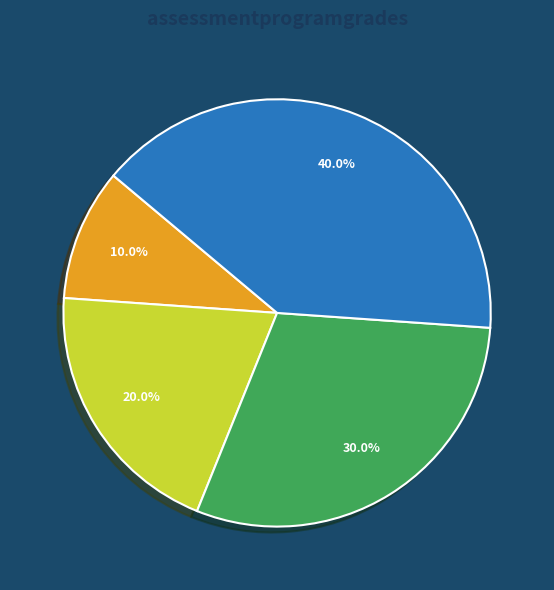

Count the number of slices in the pie.

4